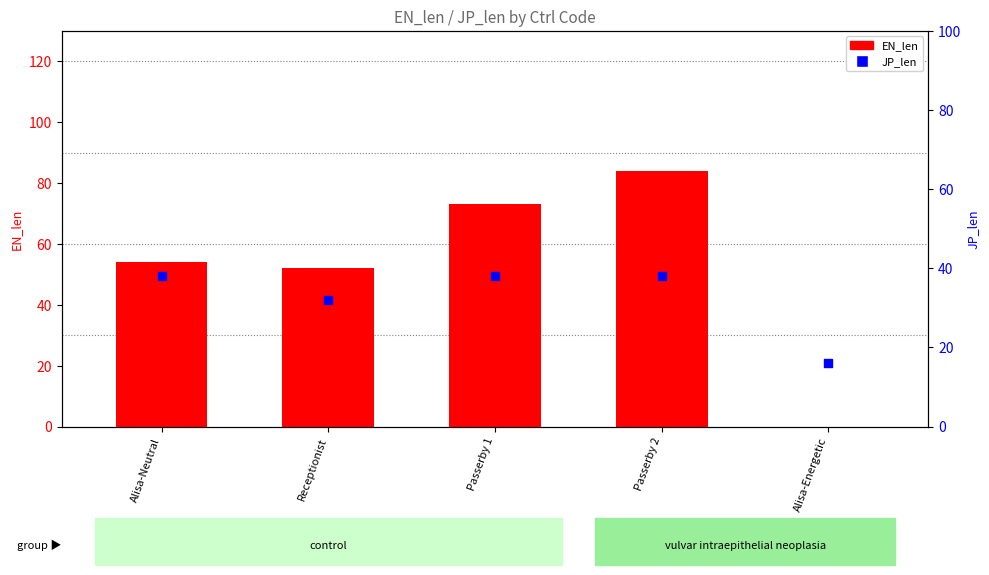

At how many categories does at least one series exceed 2?

5